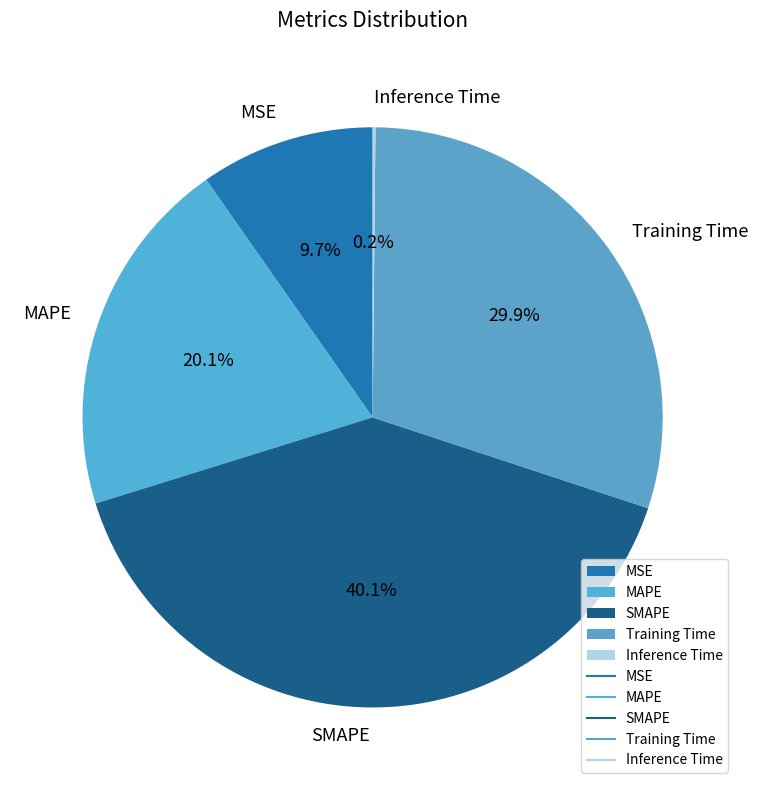

What percentage is the Training Time slice, to the nearest percent?

30%